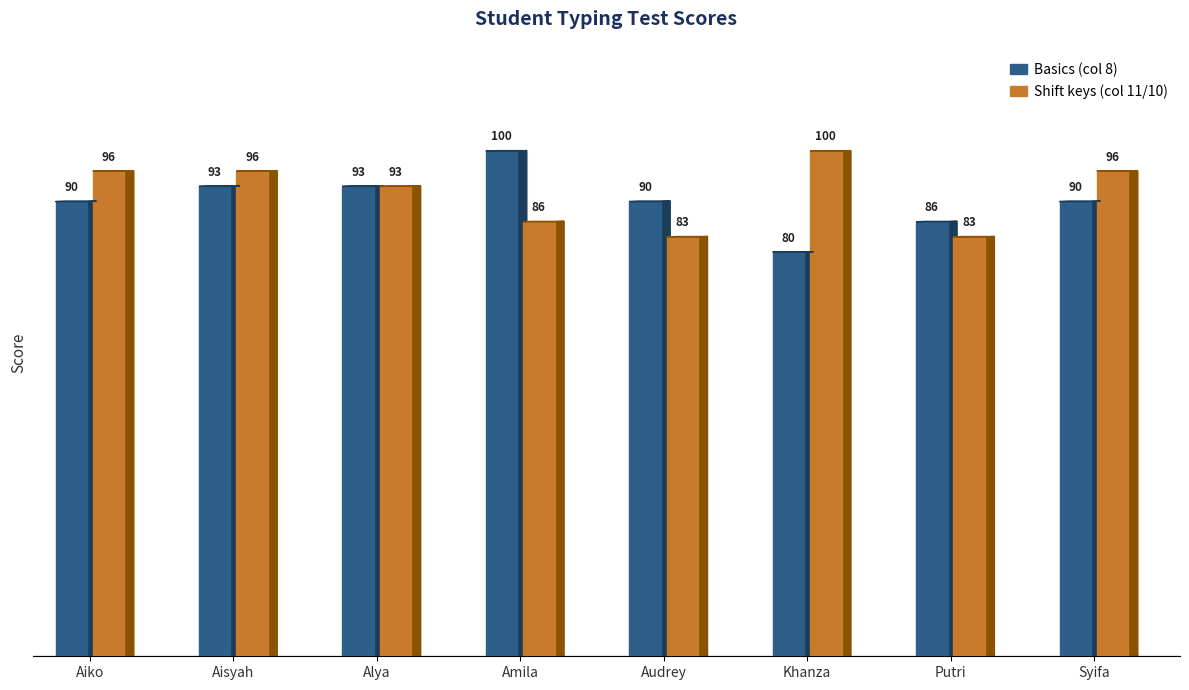

Which has a higher value, Audrey or Putri?

Audrey